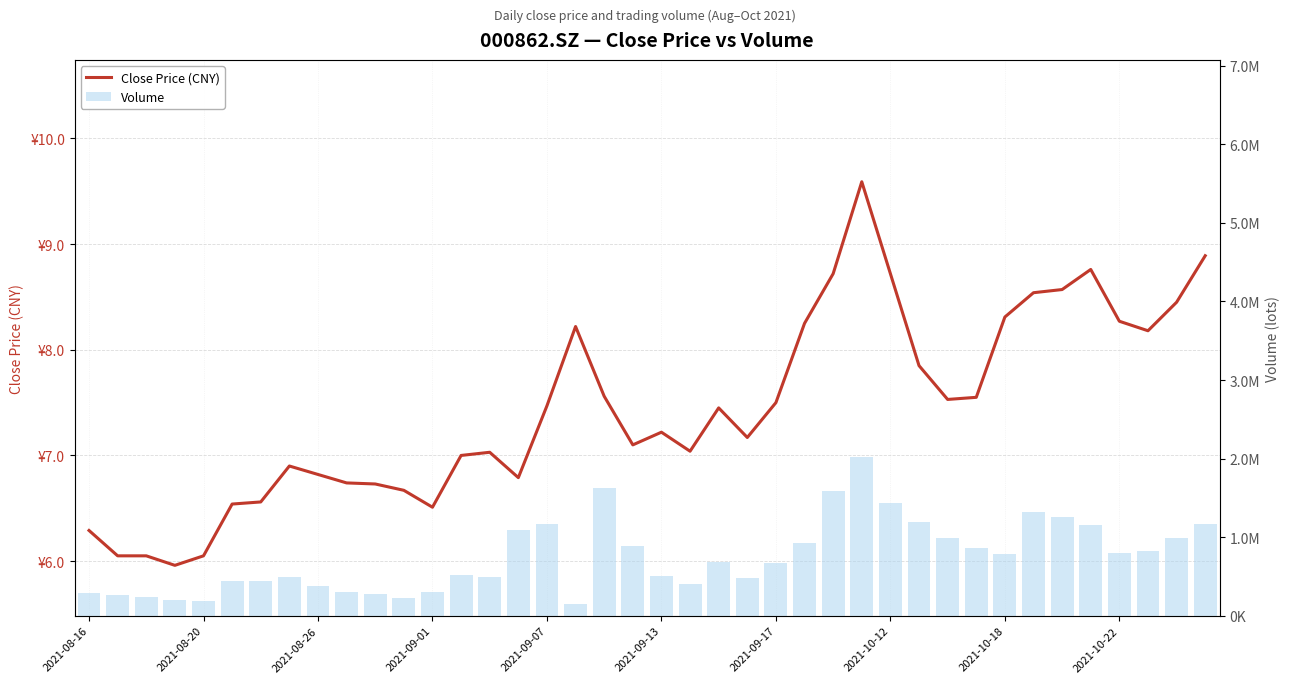

What is the total value across all series at 33?

1316593.8